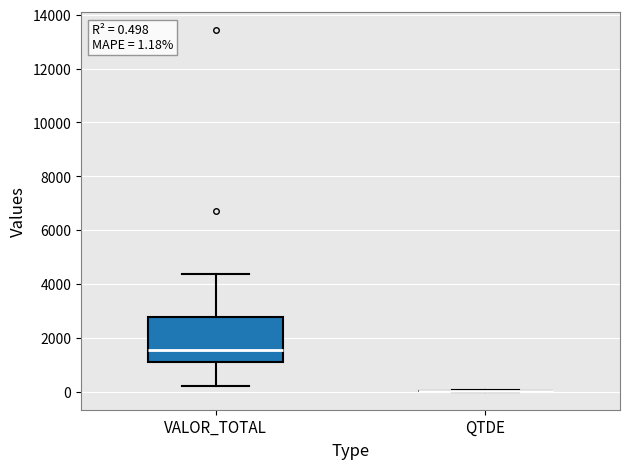

Which box is the tallest, from its lower edge to its upper edge?

VALOR_TOTAL